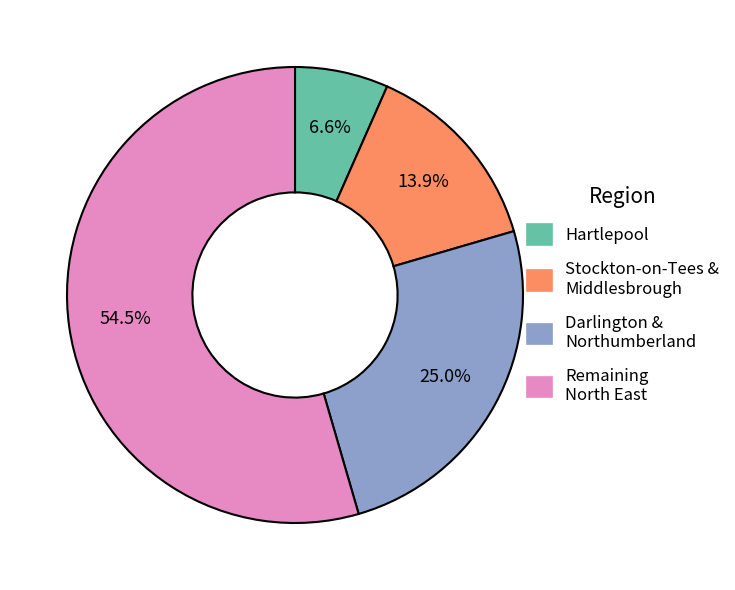

Is Remaining North East the majority of the pie?

Yes